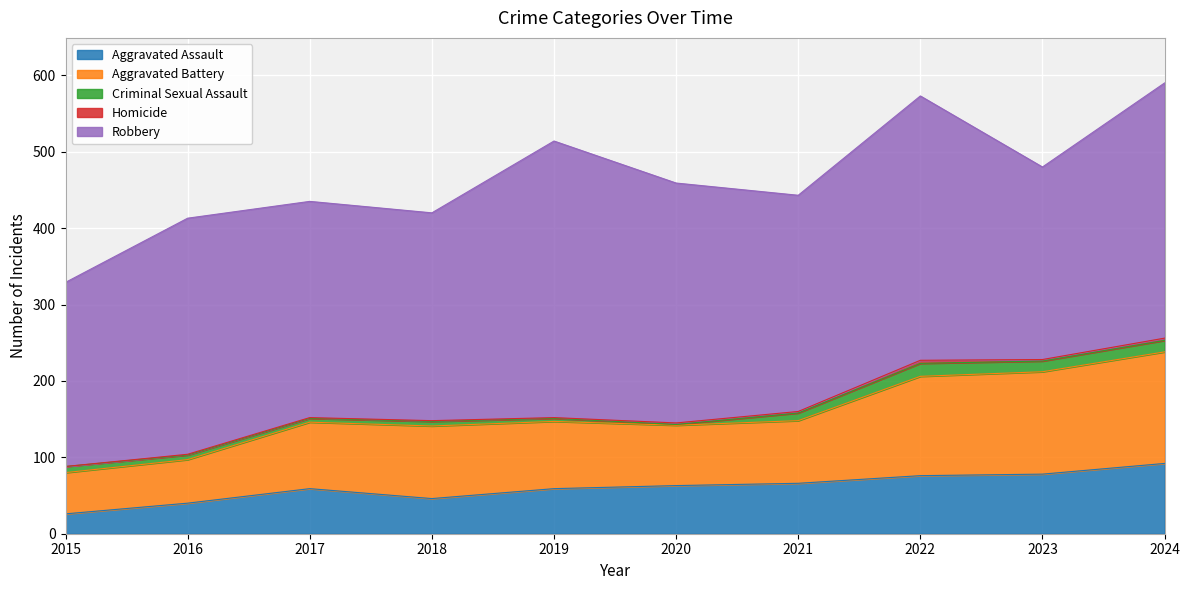

Reading right to left, list all the values displayed in this chart.

Aggravated Assault: 92	78	76	66	63	59	46	59	40	26
Aggravated Battery: 146	134	130	82	79	88	95	87	57	54
Criminal Sexual Assault: 15	14	17	10	1	4	6	5	6	8
Homicide: 3	2	4	2	2	1	1	1	1	0
Robbery: 334	252	346	283	314	362	272	283	309	241